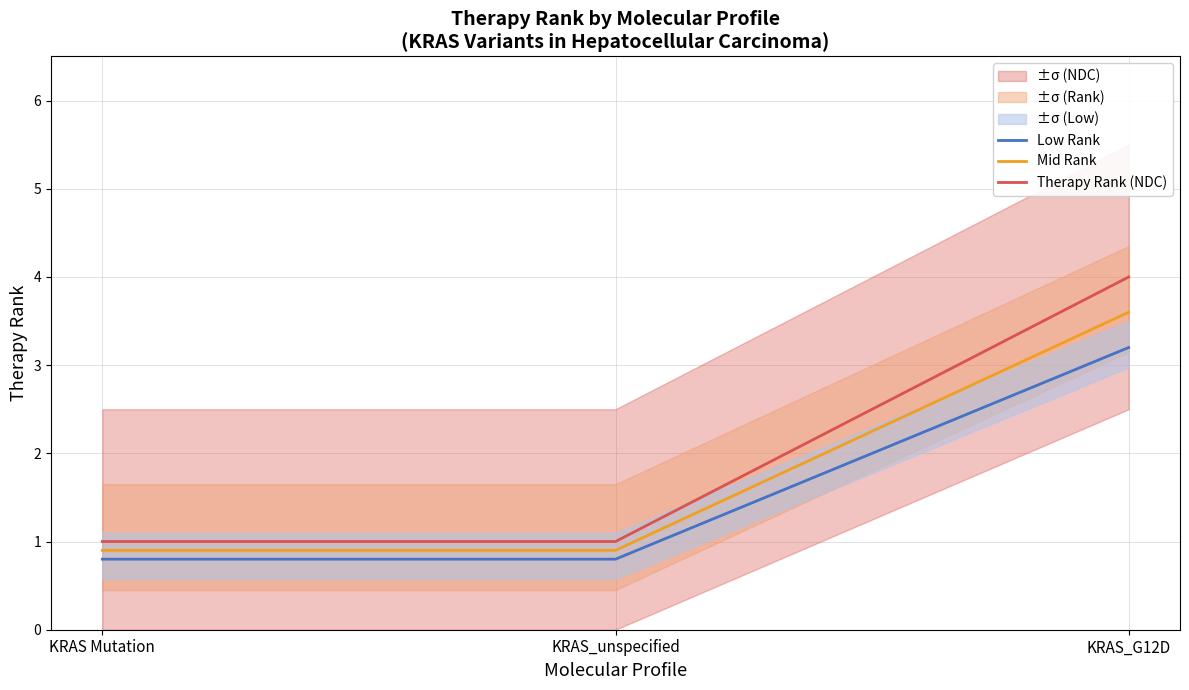

Rank the series by their maximum value, from highest to lowest.

Therapy Rank (NDC), Mid Rank, Low Rank